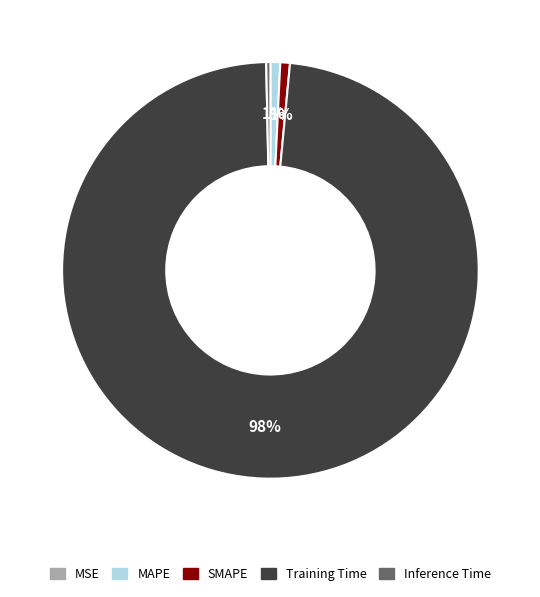

To the nearest percent, what is the difference between the largest and smallest slice percentages?

98%